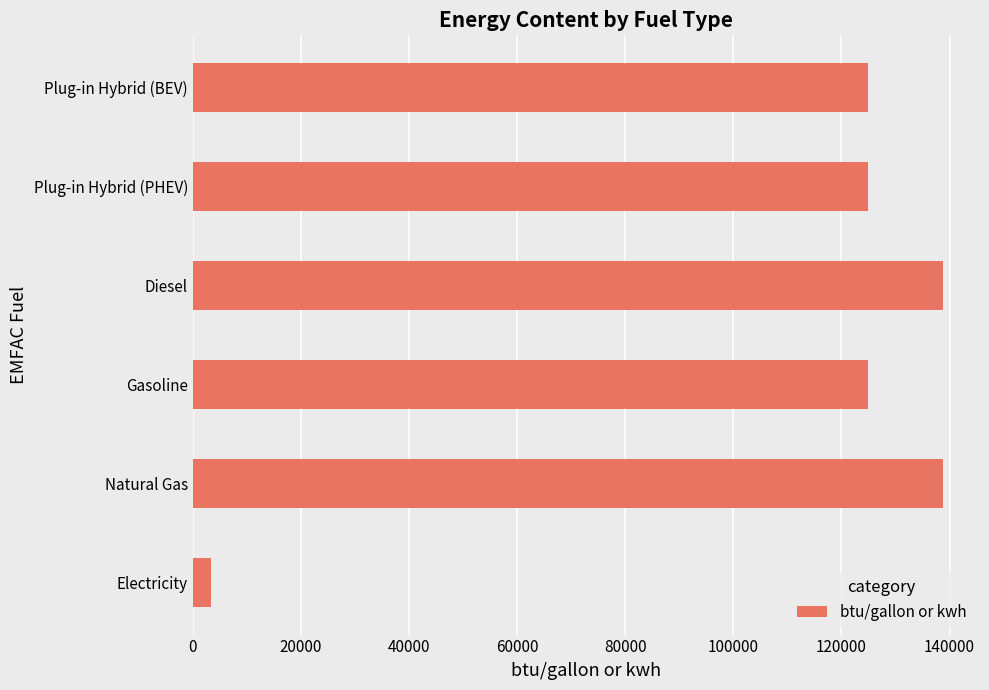

What value does the data have at Plug-in Hybrid (BEV)?

125000.0